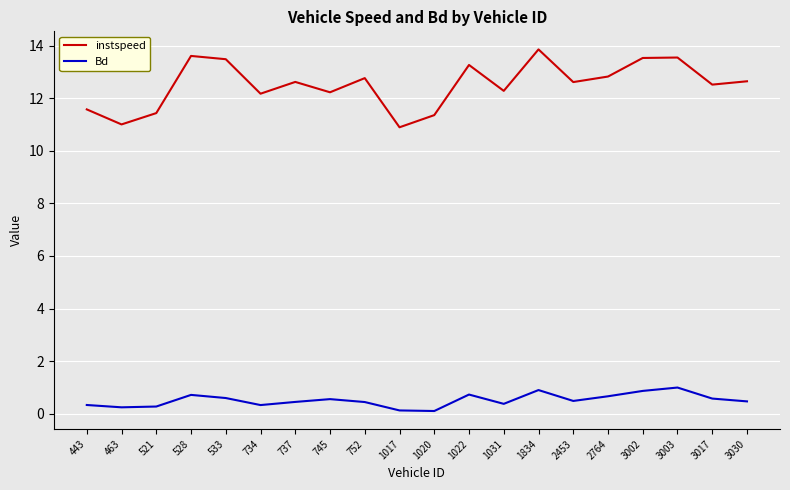

What is the approximate value of instspeed at 1022?

13.3